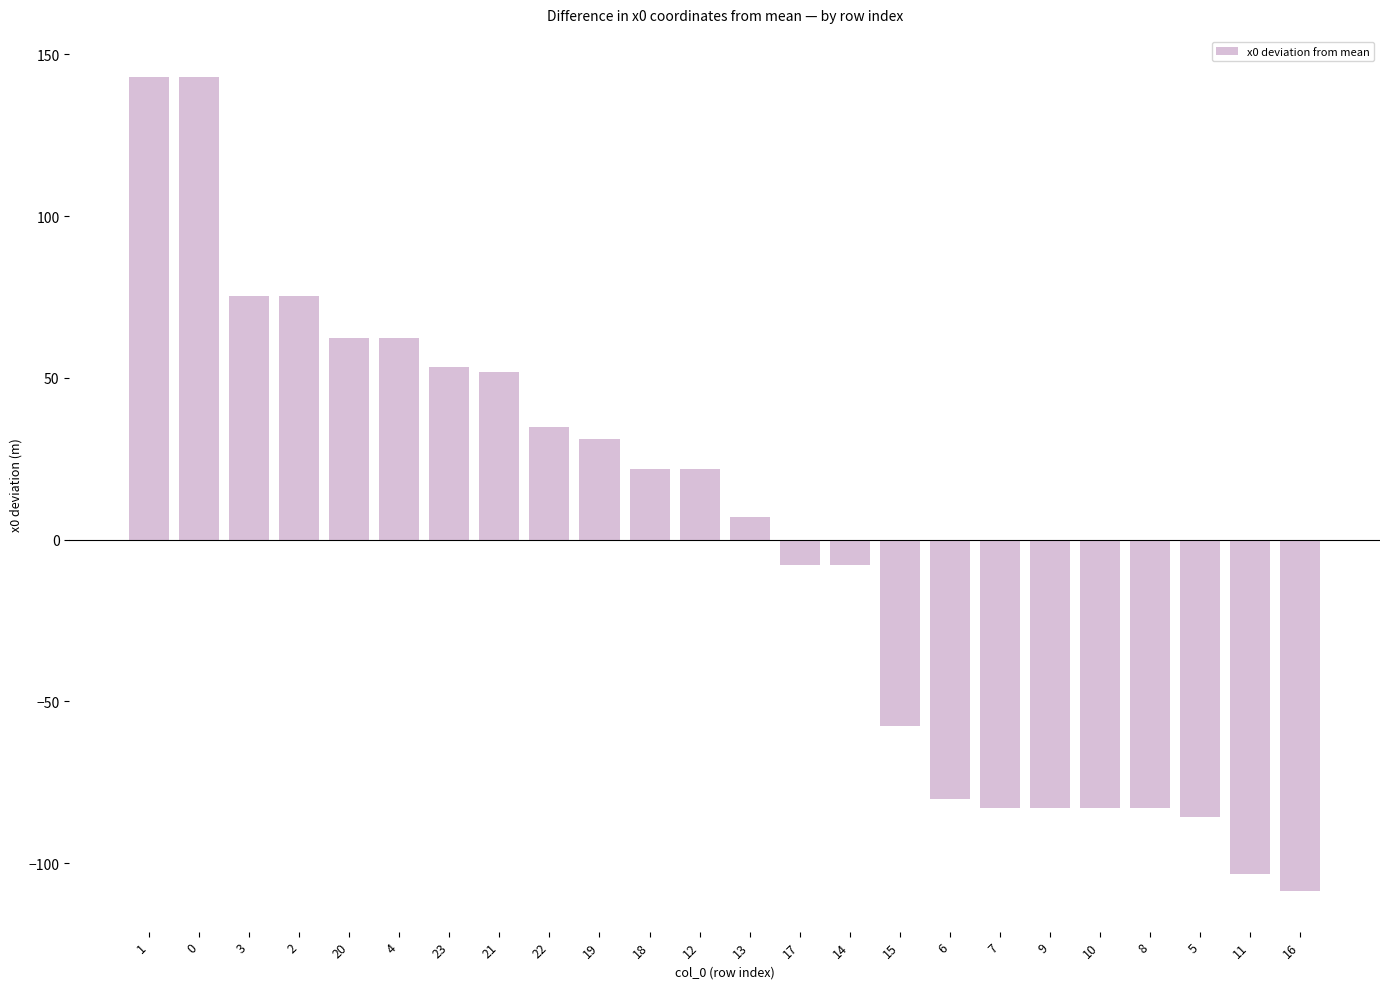

What is the change in value from 3 to 17?

-83.1